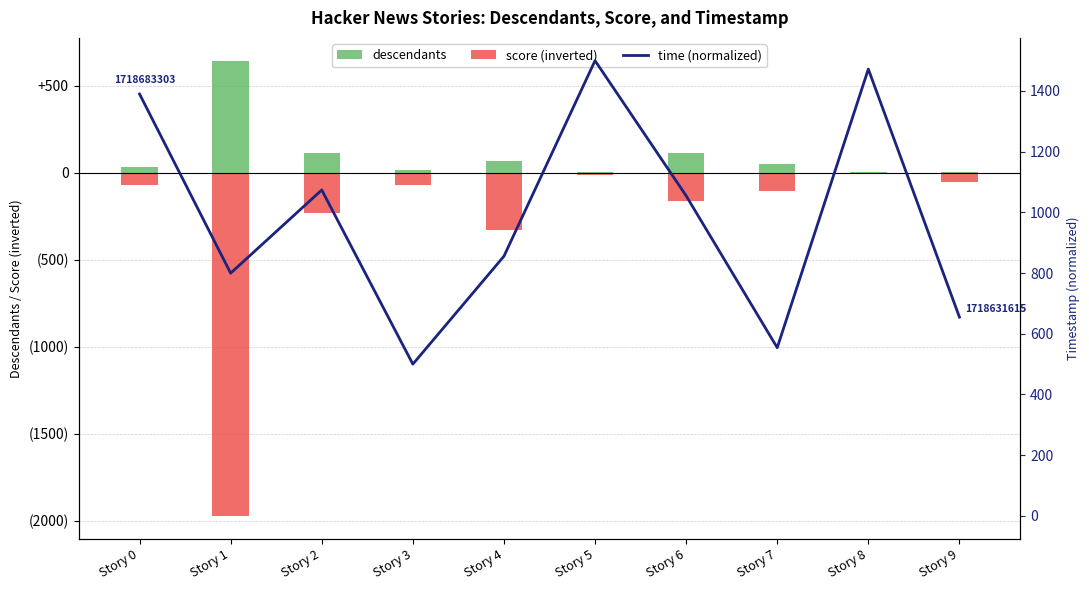

At which category is the sum across all series the highest?

Story 5